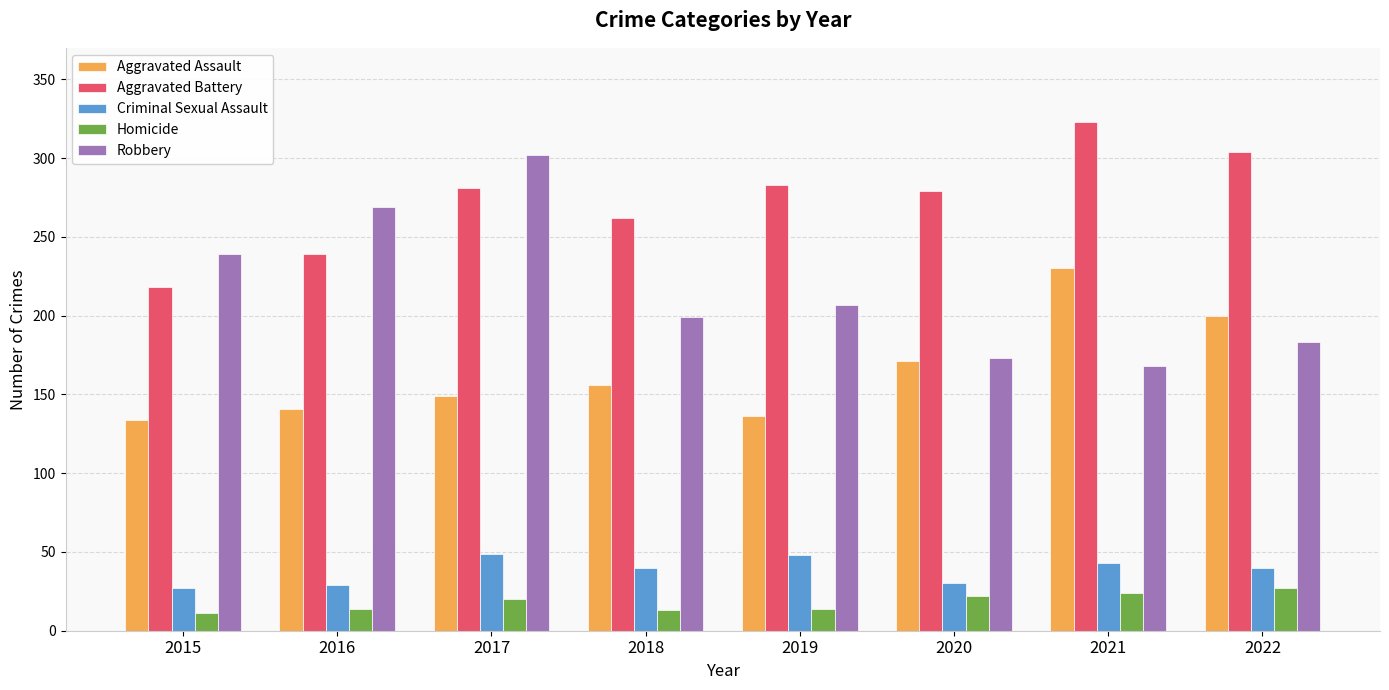

Is the value of Aggravated Assault at 2018 greater than the value of Criminal Sexual Assault at 2018?

Yes